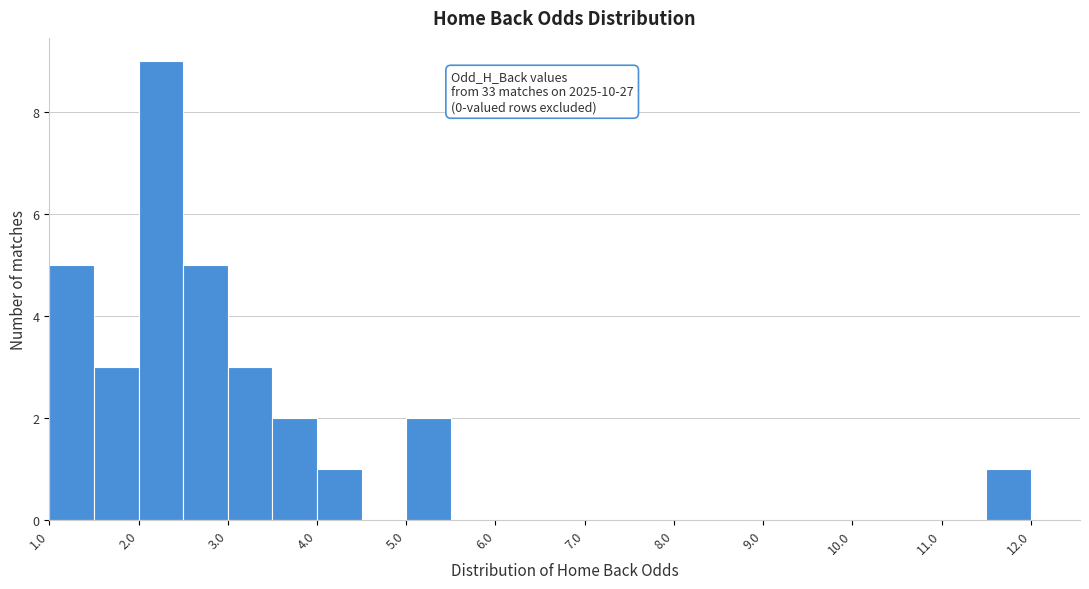

Which range on the x-axis has the tallest bar?

2.0 to 2.5